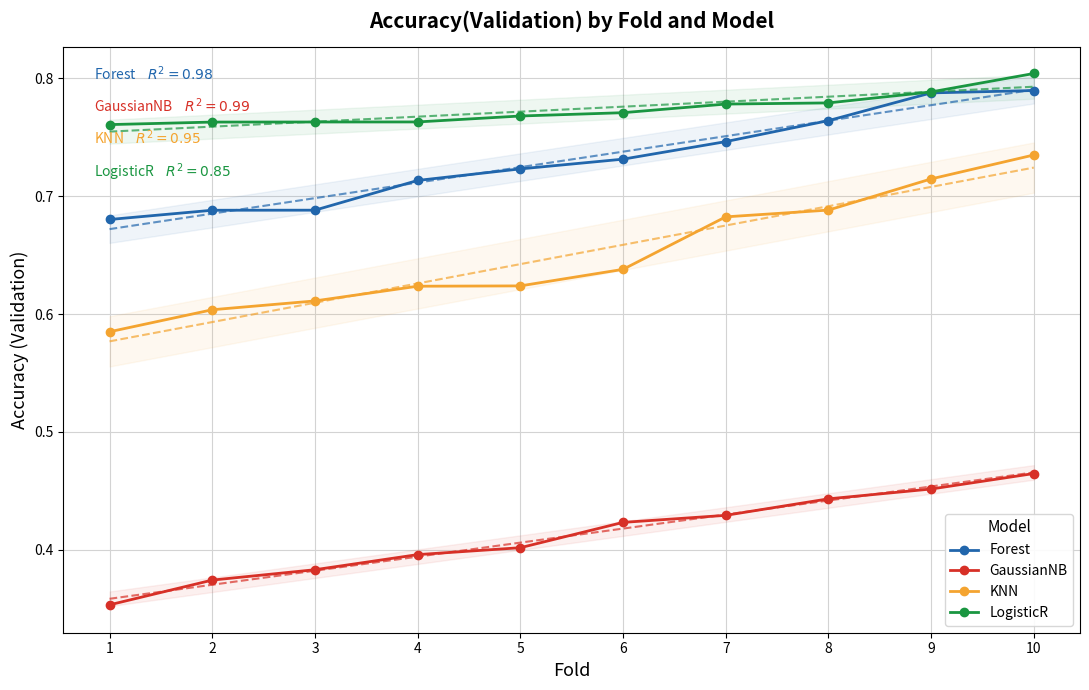

What is the value of the GaussianNB point at the 5th from the left?

0.4